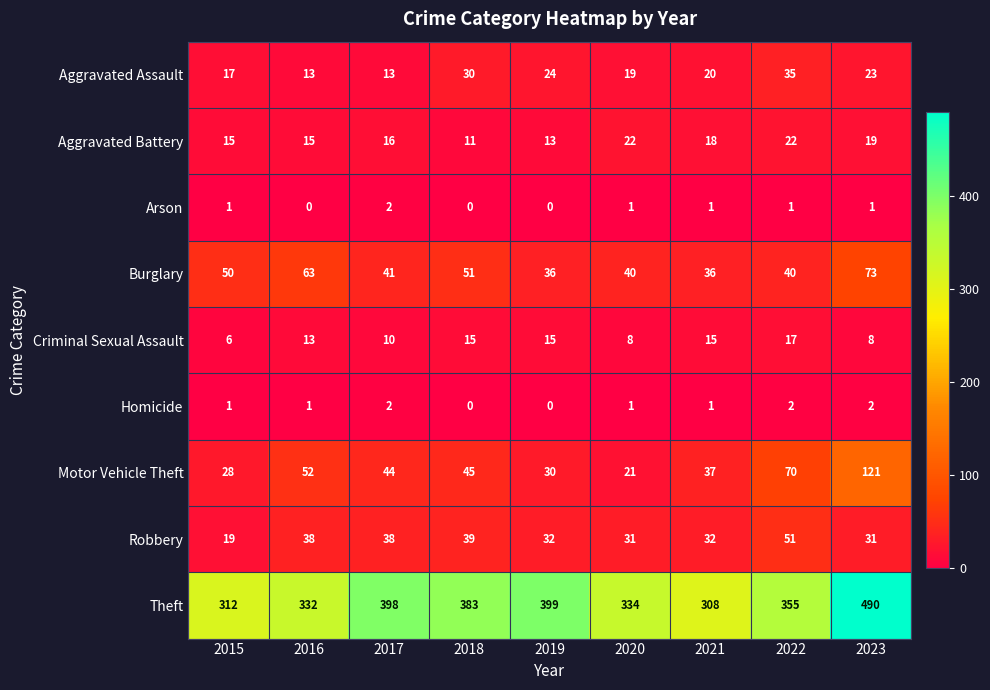

At which label does Arson reach its peak?

2017